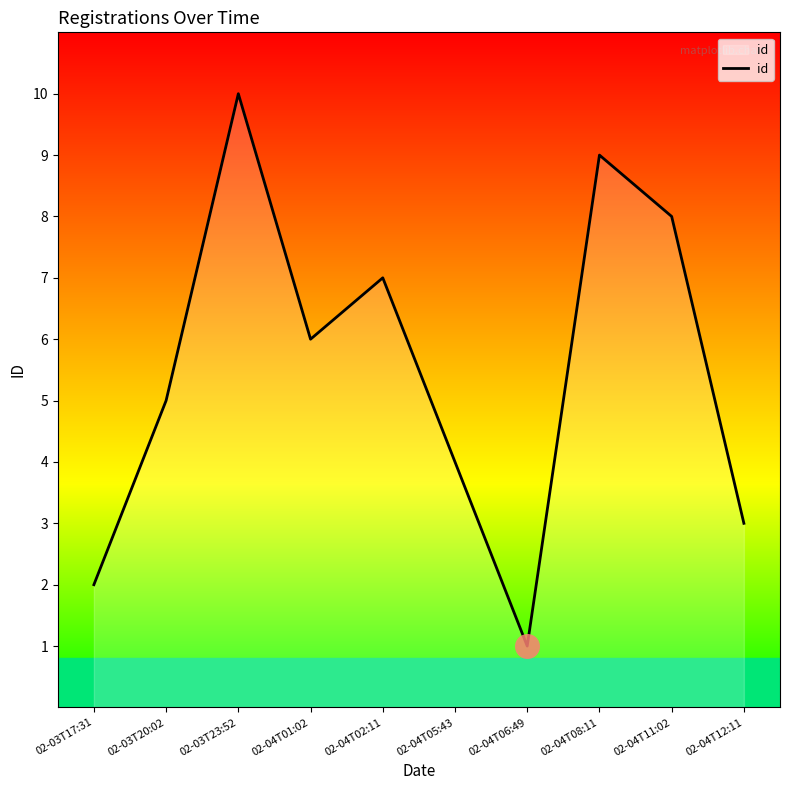

Where is the first local minimum?

02-04T01:02